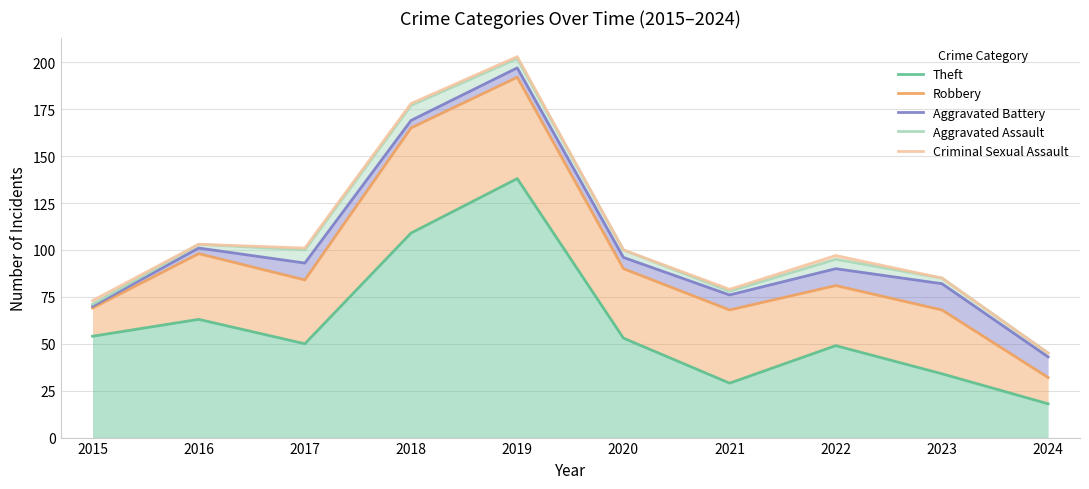

Which series has the largest range (max minus min)?

Robbery